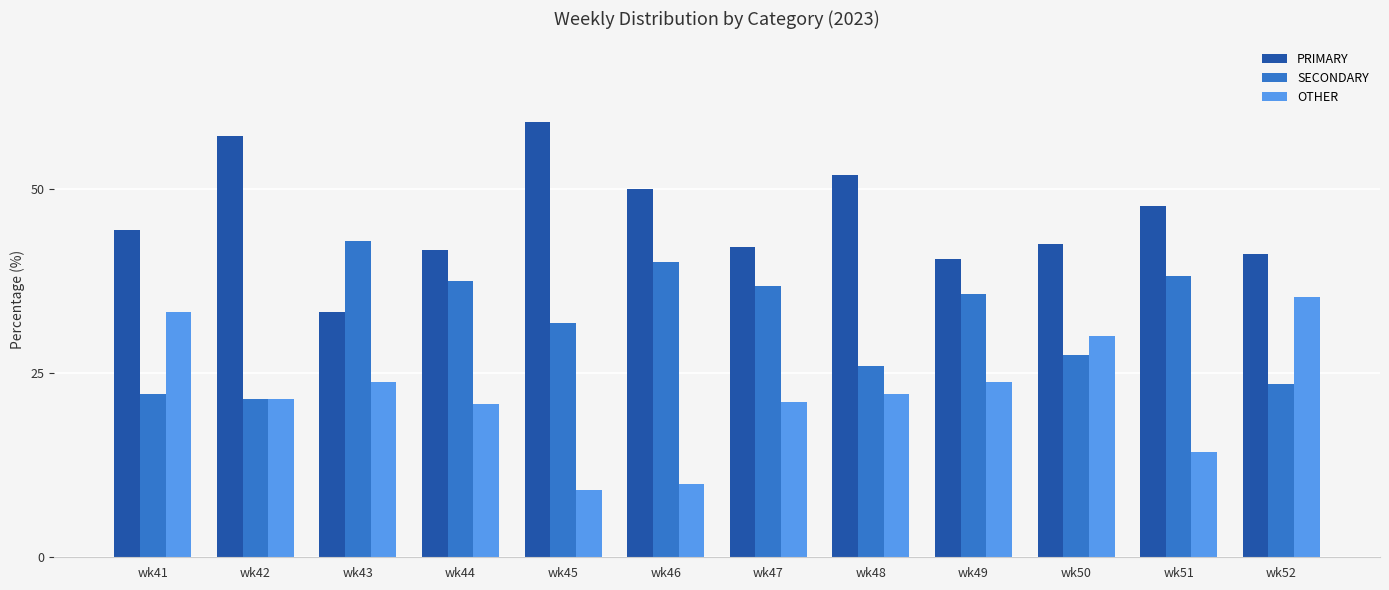

What is the difference between the maximum and minimum values in the SECONDARY series?

21.4